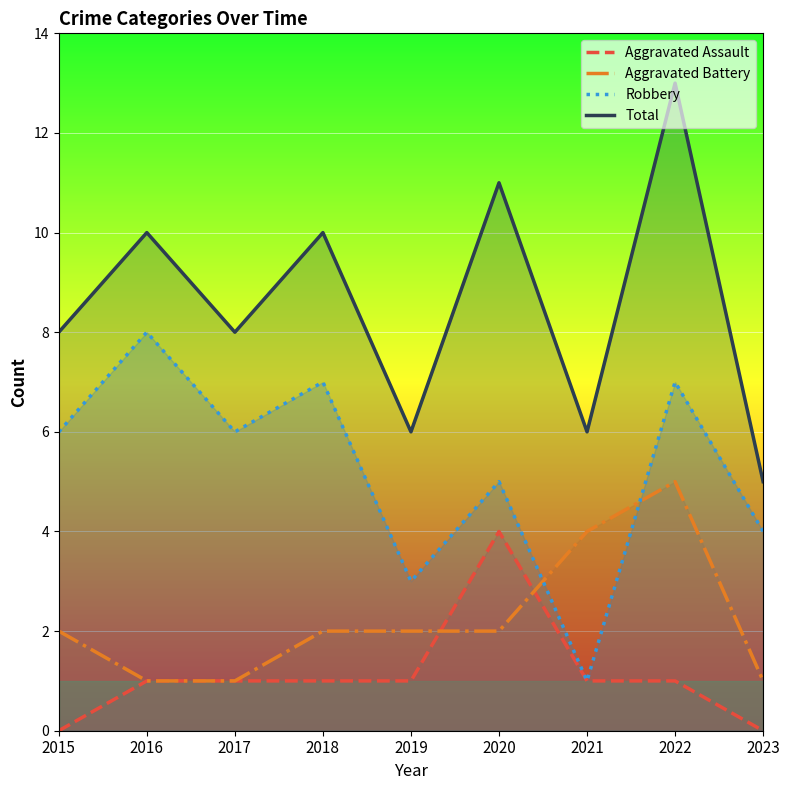

At which category is the sum across all series the highest?

2022